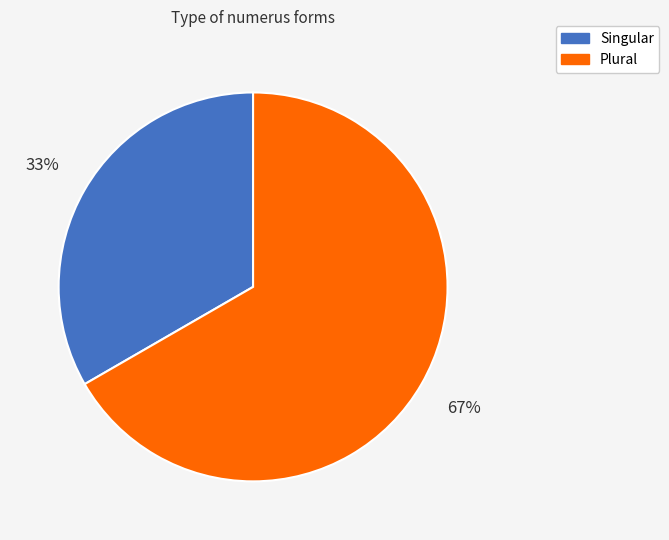

Is it true that Singular is 40% of the pie?

False